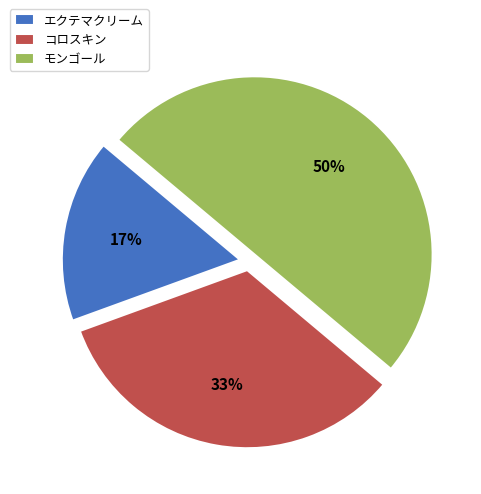

Is it true that コロスキン is 33% of the pie?

True